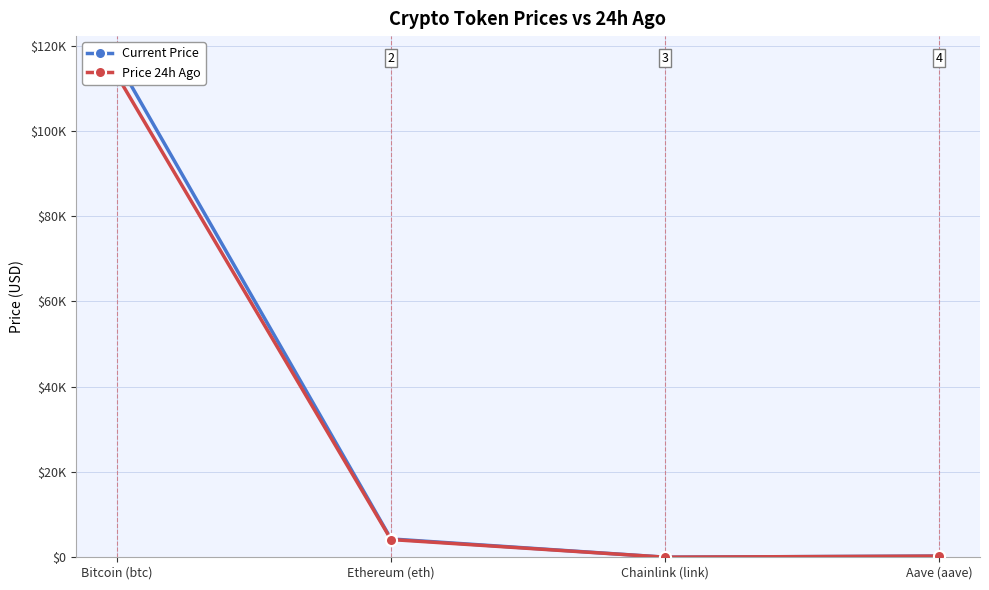

True or false: Price 24h Ago and Current Price cross at least once.

False